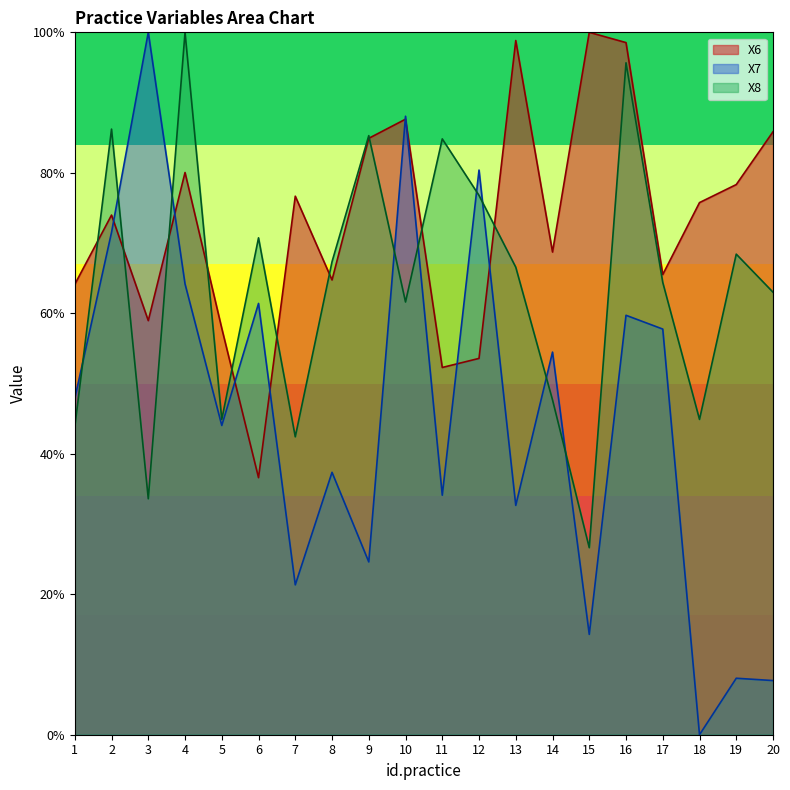

True or false: X6 has a value of 0.5 at 9.

False